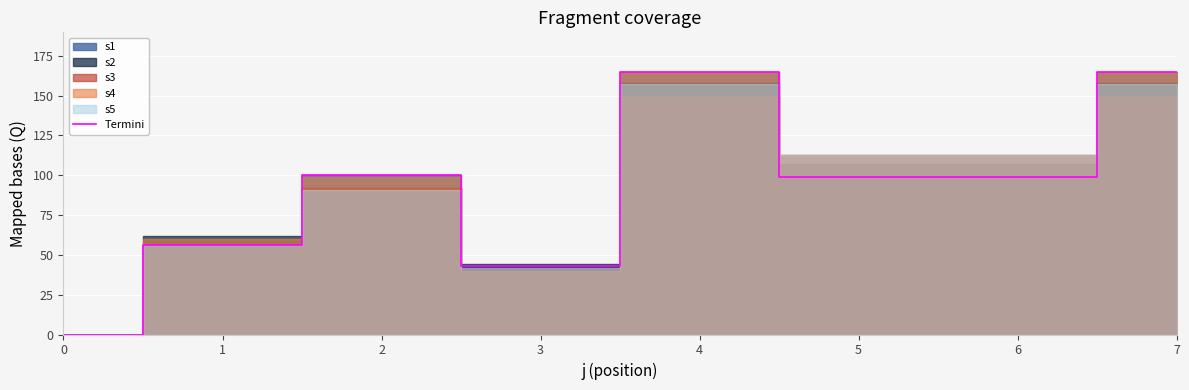

True or false: there are more than 2 points higher than both neighbors.

False